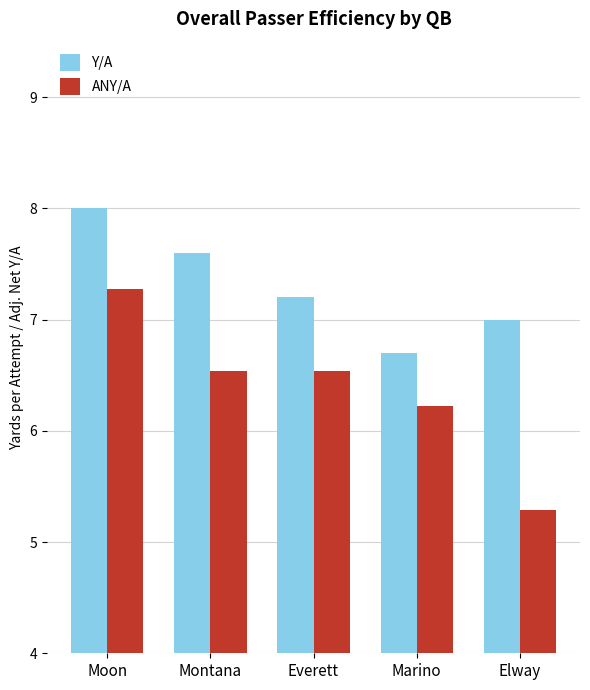

Is the value of Y/A at Moon greater than the value of ANY/A at Montana?

Yes